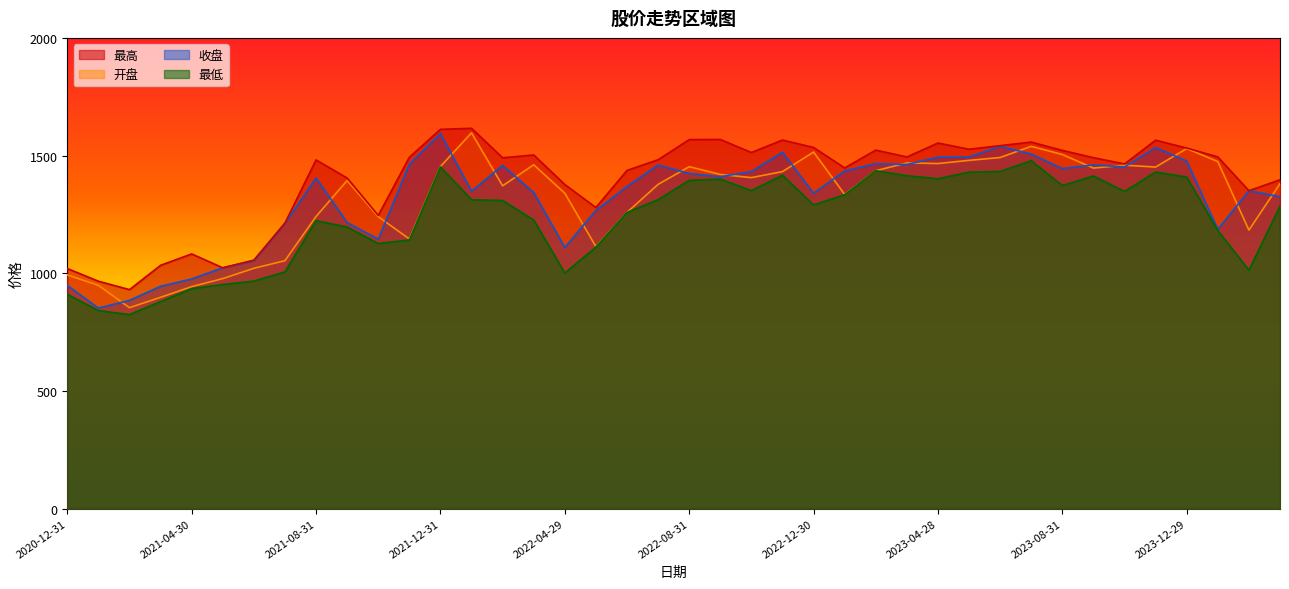

What is the label of the 23rd point from the left?

2022-10-31